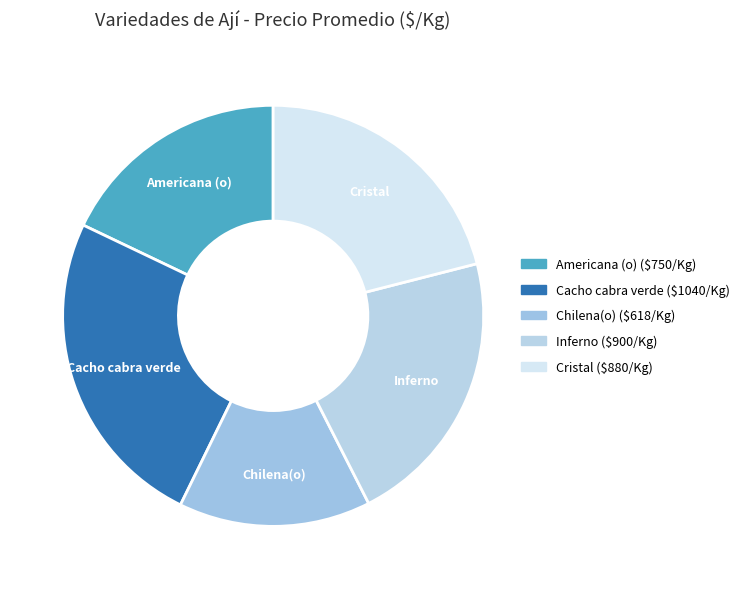

Is there a majority slice in this chart?

No